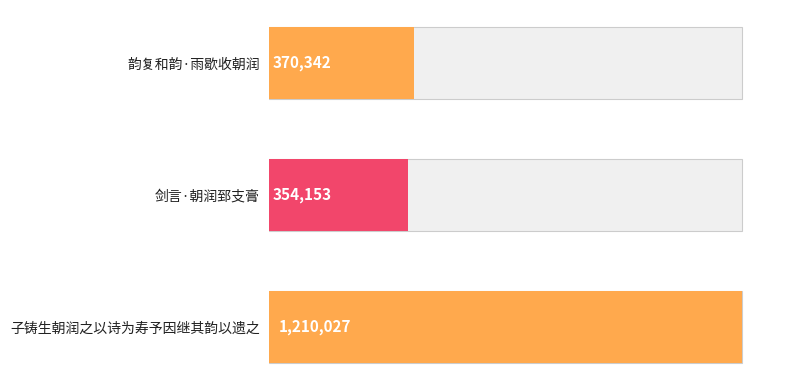

How many distinct data groups are displayed?

1